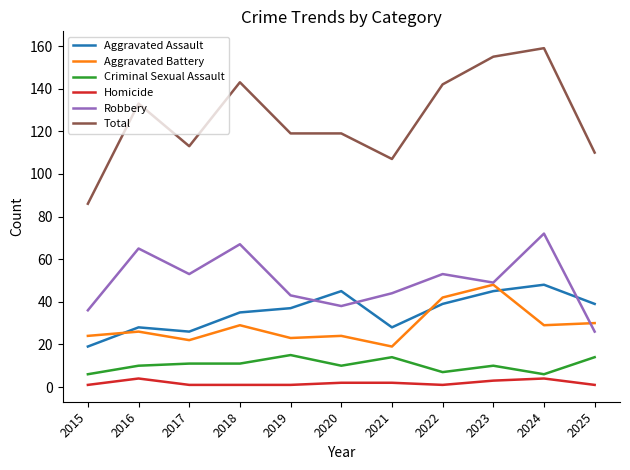

True or false: Robbery has a value of 57 at 2015.

False